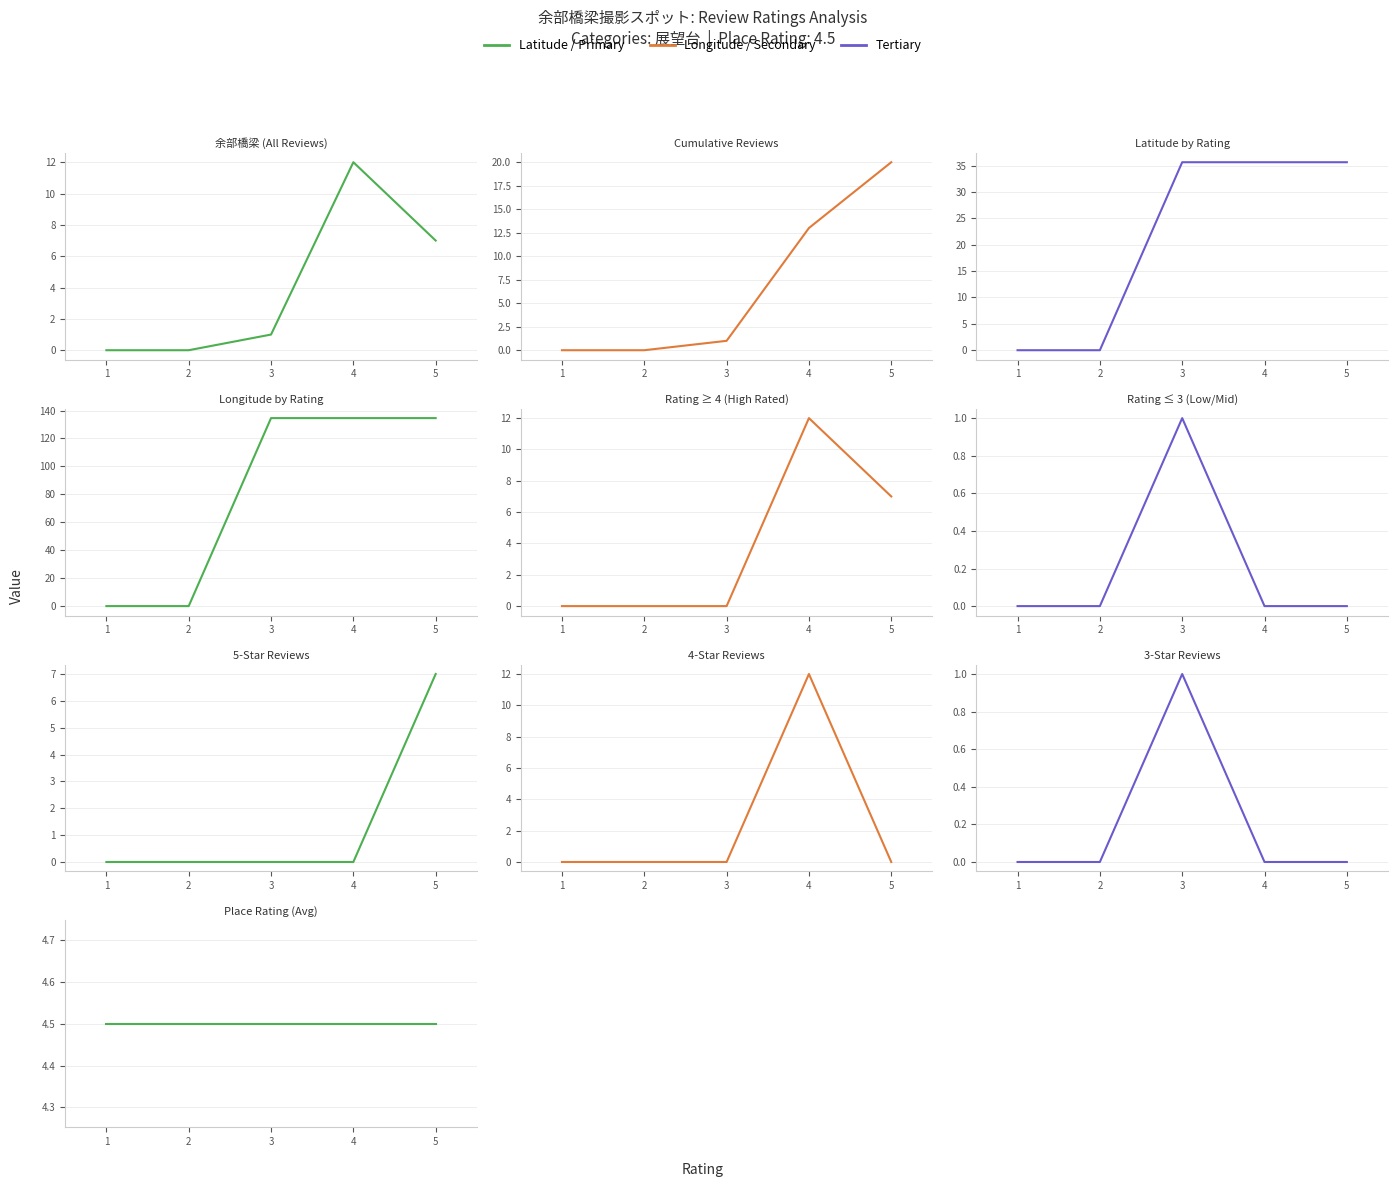

What is the value of the Longitude point at the 4th from the left?

134.6